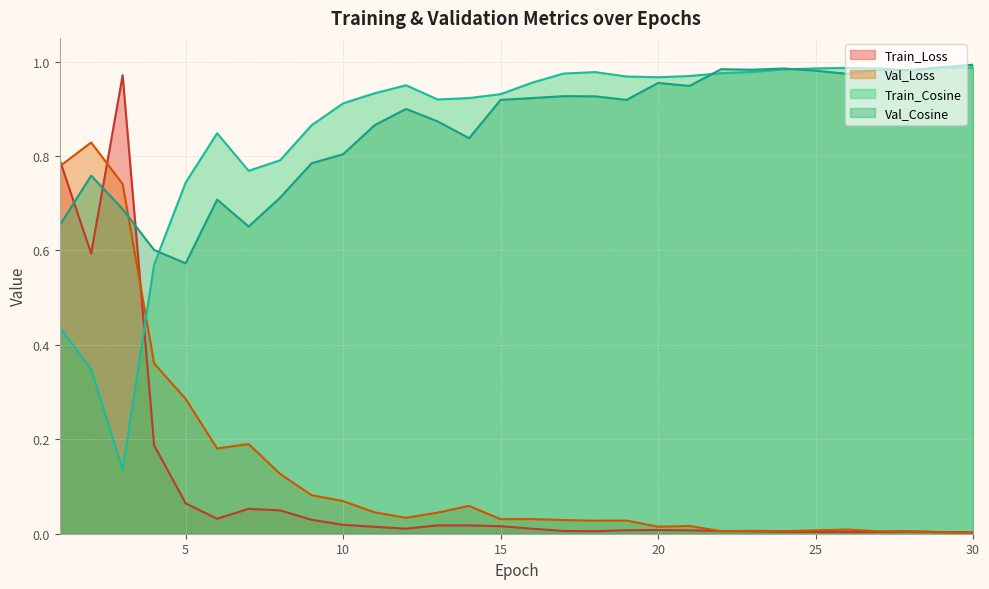

Does the chart have visible grid lines?

Yes